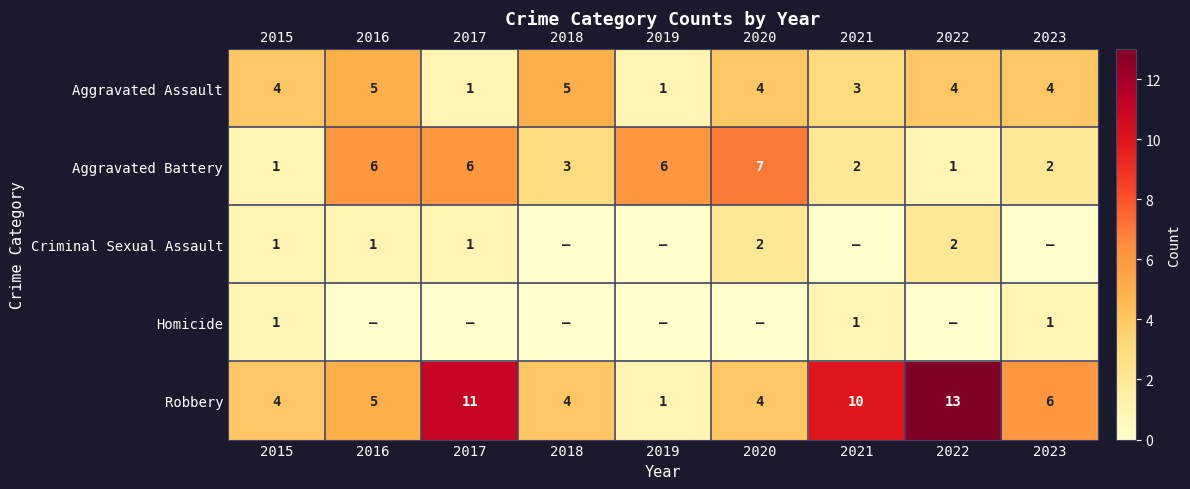

What is the difference between the maximum and minimum values in the Aggravated Assault series?

4